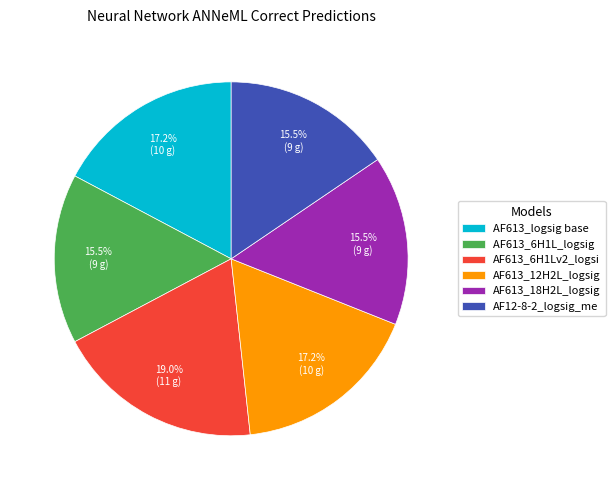

What is the largest slice in the pie chart?

AF613_6H1Lv2_logsi